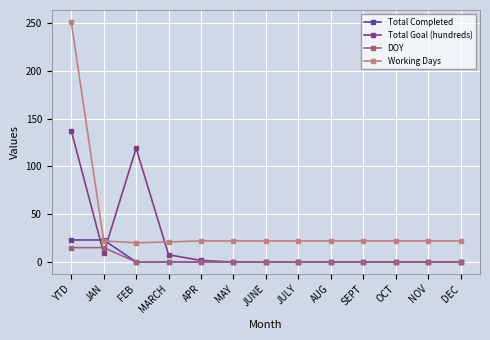

What is the label of the 4th point from the left?

MARCH